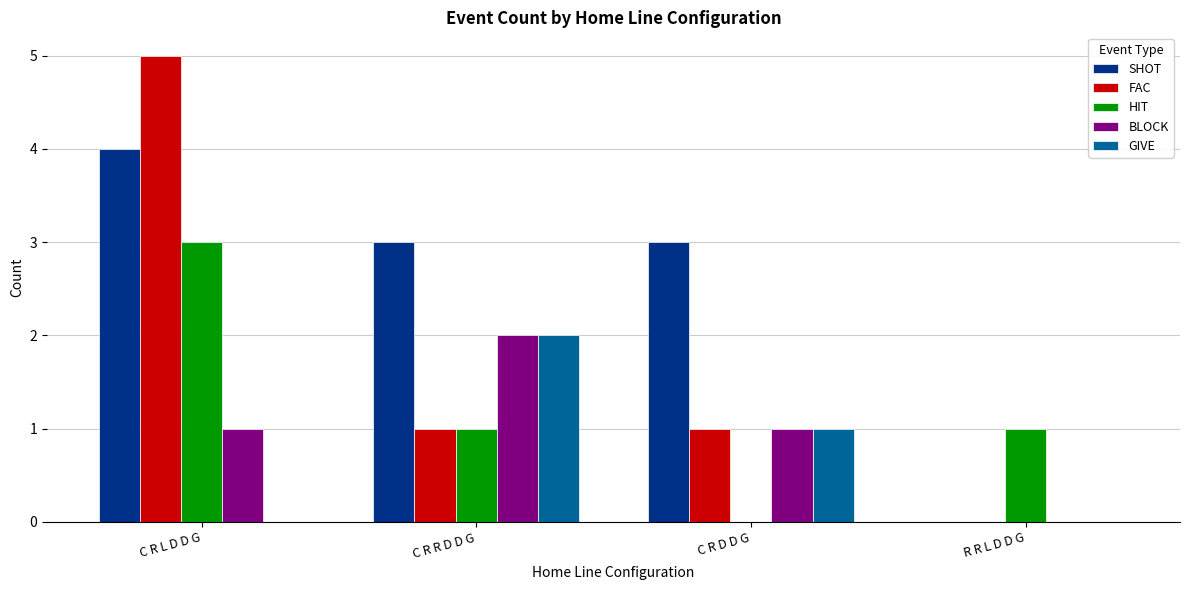

Are the bars grouped side by side (vs. stacked)?

Yes